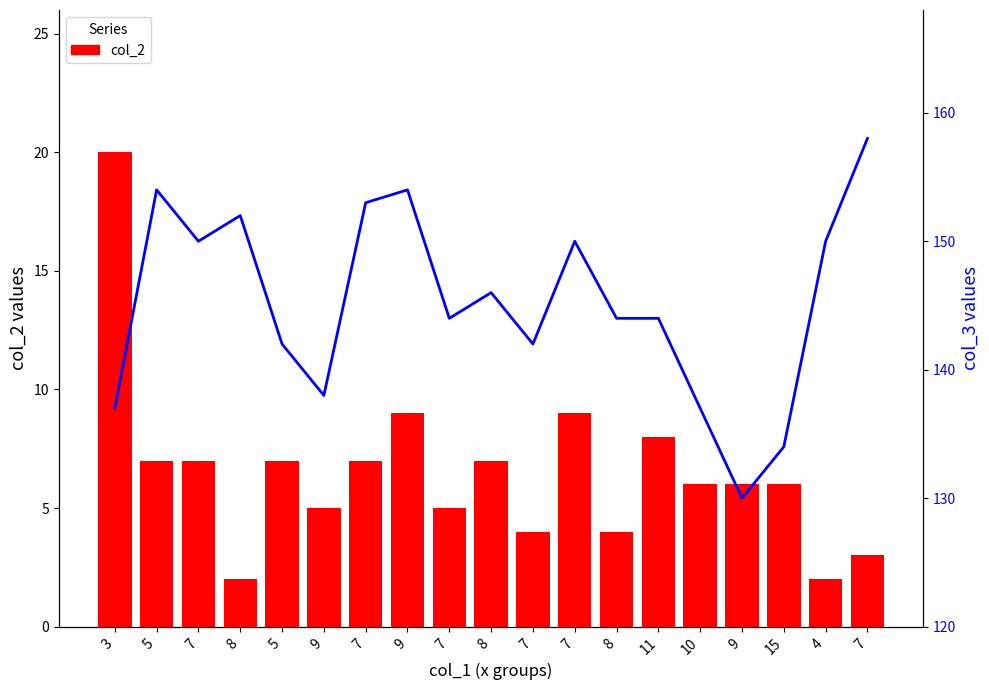

What is the label of the 17th bar from the left?

15